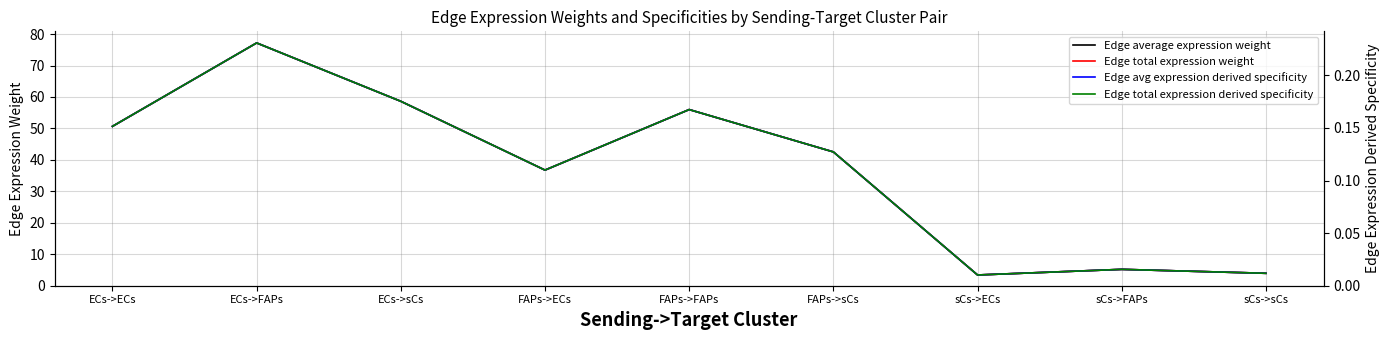

What value does the Edge avg expression derived specificity series have at FAPs->FAPs?

0.2